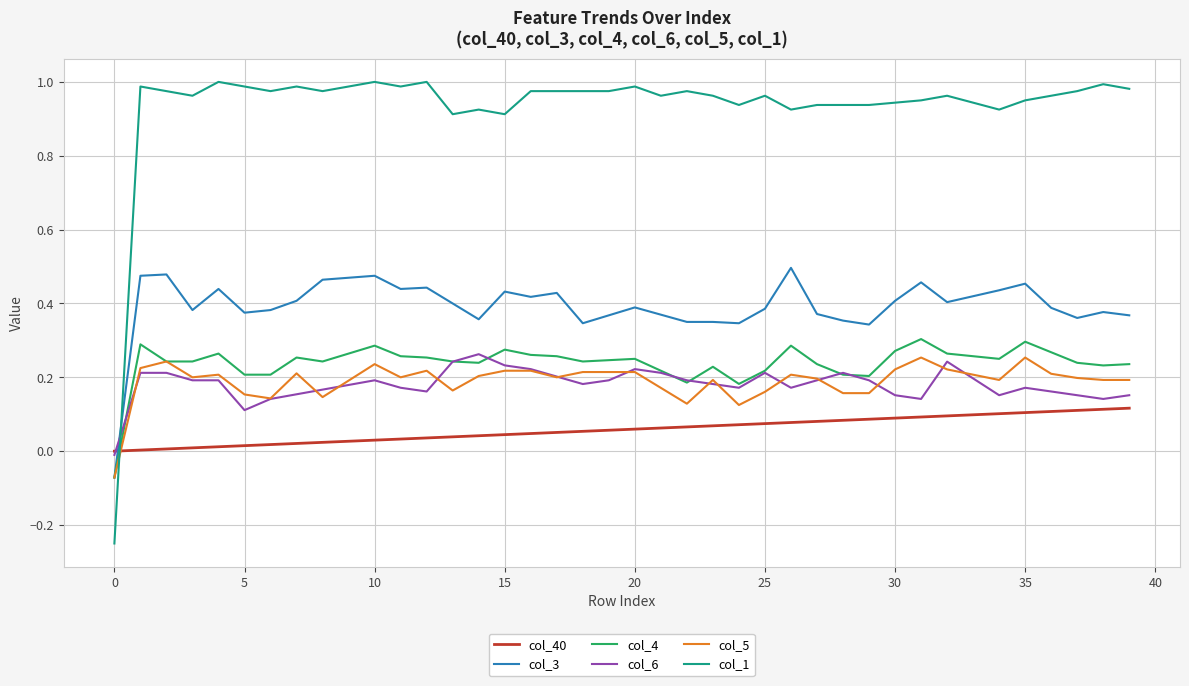

Which series ends up on top after the final intersection of col_6 and col_1?

col_1